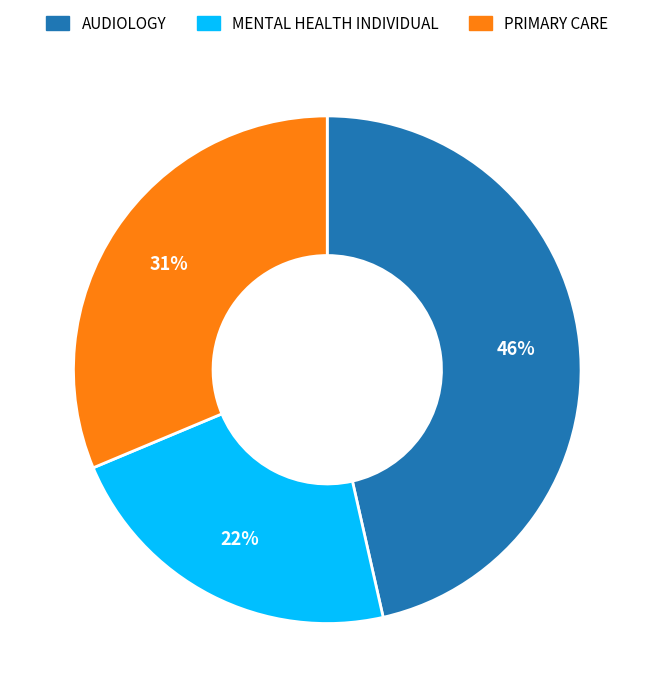

What percentage is the PRIMARY CARE slice, to the nearest percent?

31%